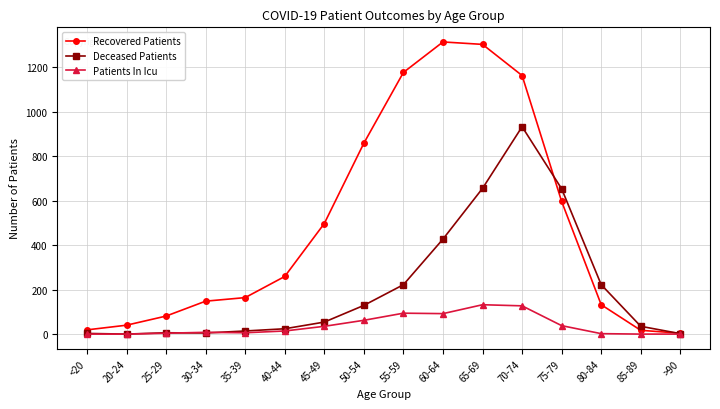

What is the label of the 16th point from the right?

<20